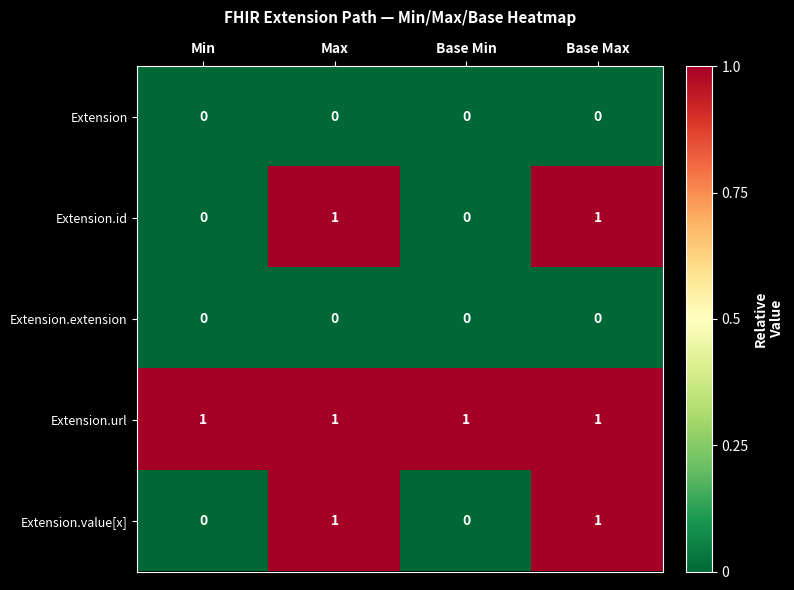

Which series has the largest total across all categories?

Extension.url